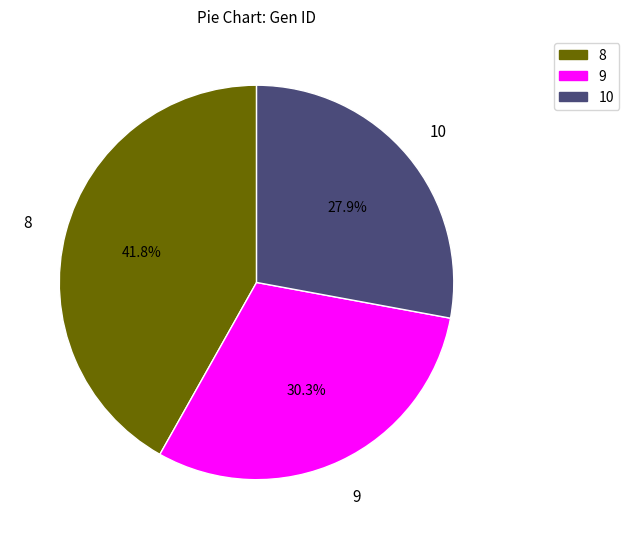

How many slices are in this pie chart?

3